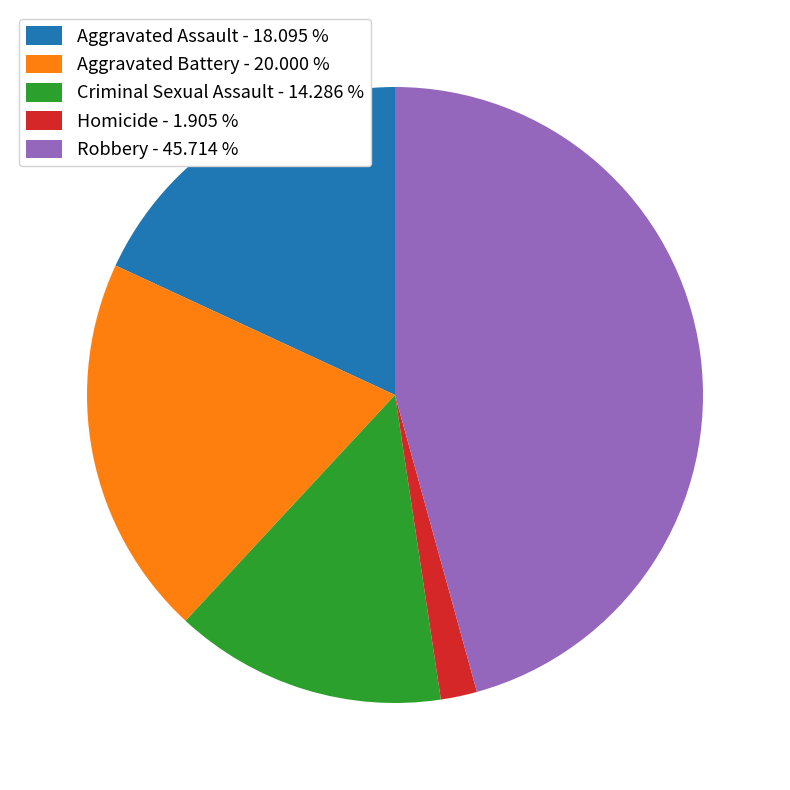

Count the number of slices in the pie.

5